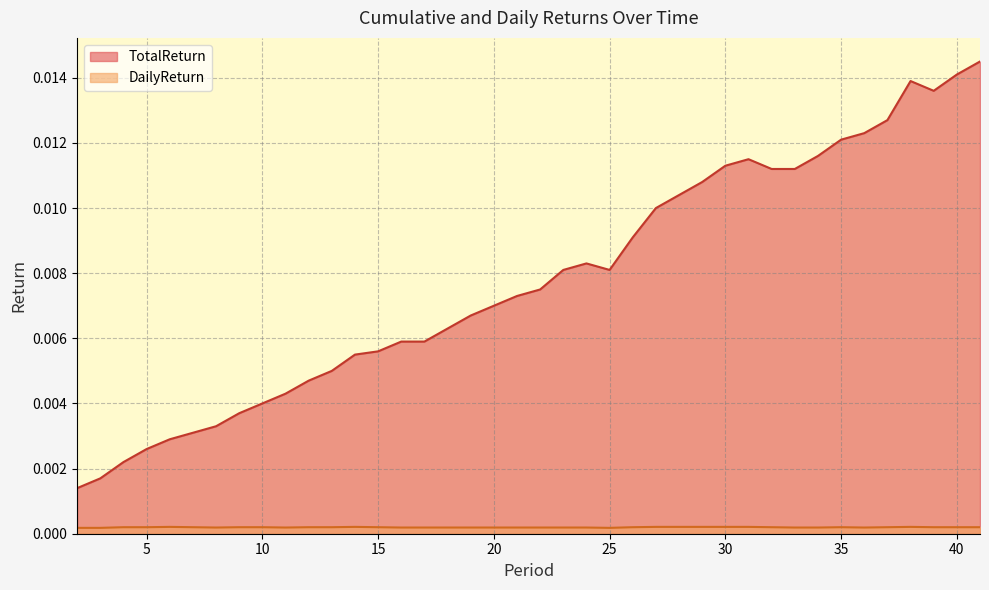

At which category is the sum across all series the highest?

41